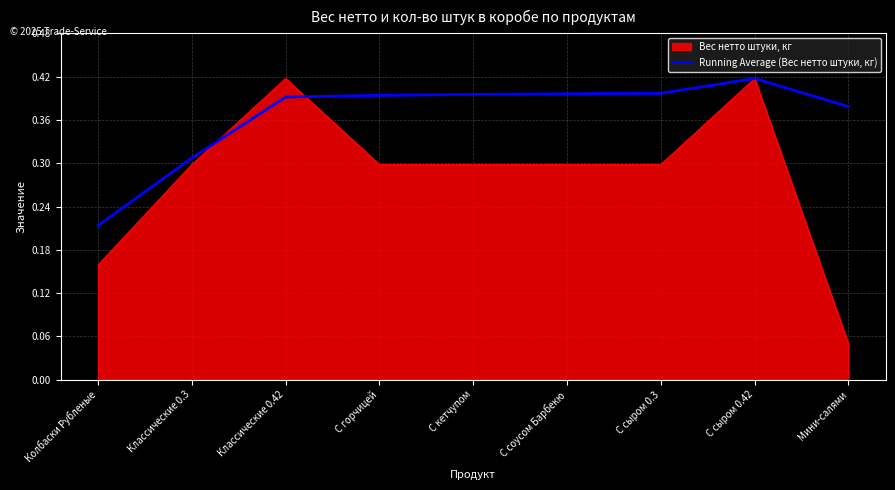

What position from the right is Классические 0.3?

8